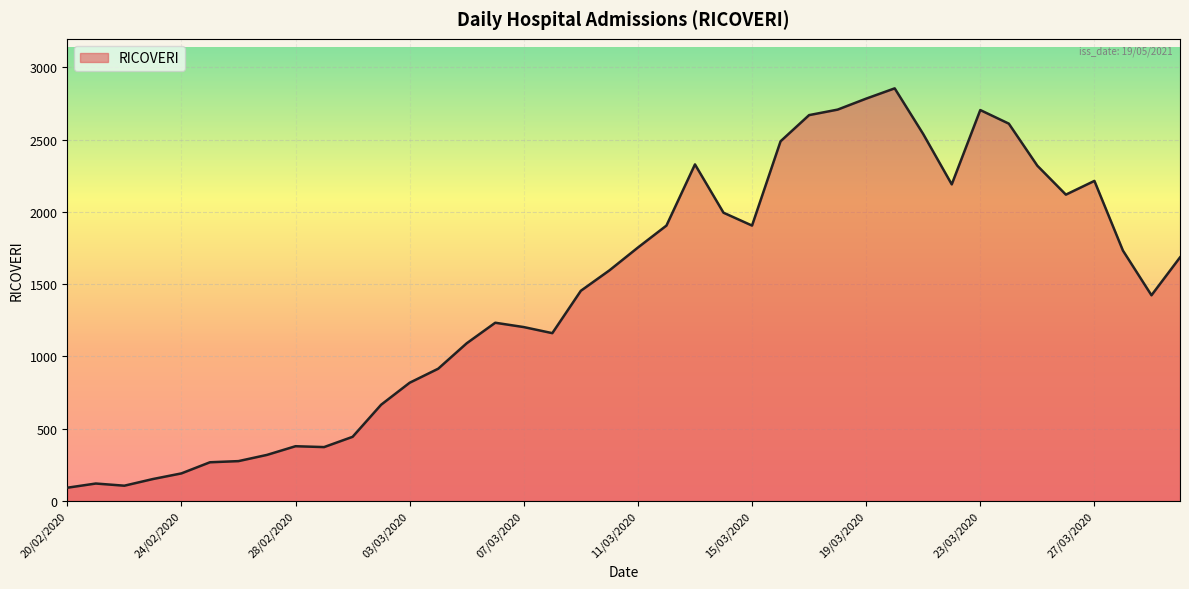

What is the smallest value displayed?

92